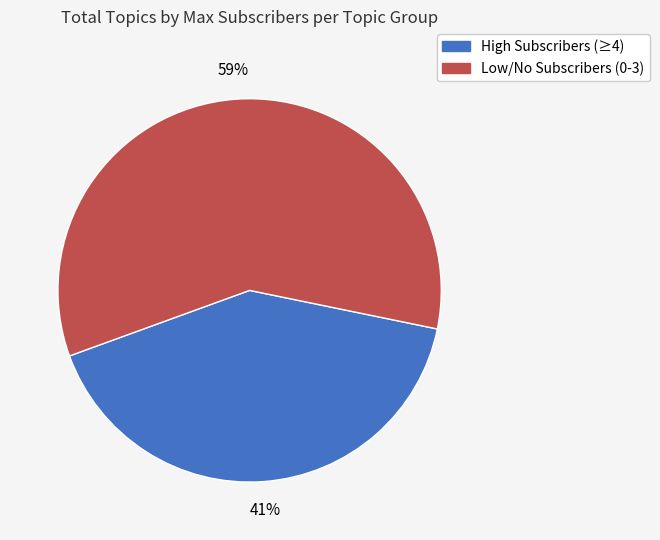

Does any single category account for the majority?

Yes